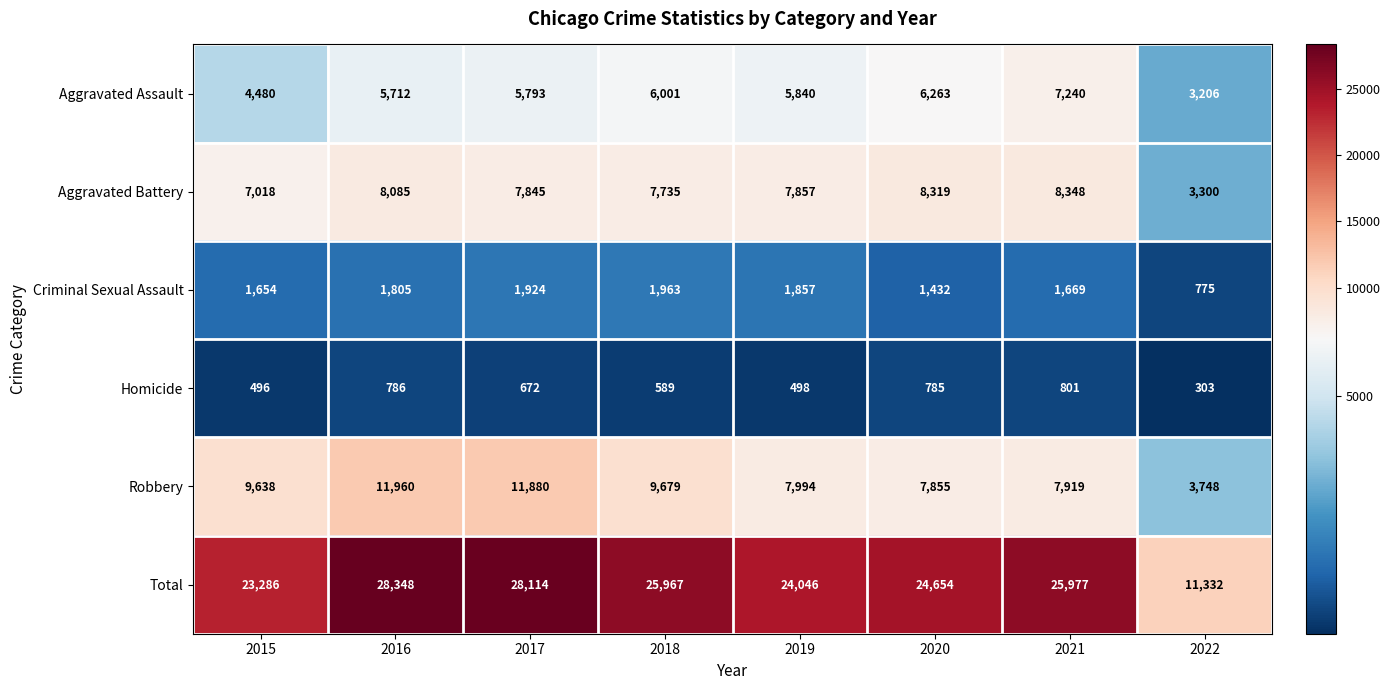

Rank the series at 2019 from lowest to highest value.

Homicide, Criminal Sexual Assault, Aggravated Assault, Aggravated Battery, Robbery, Total